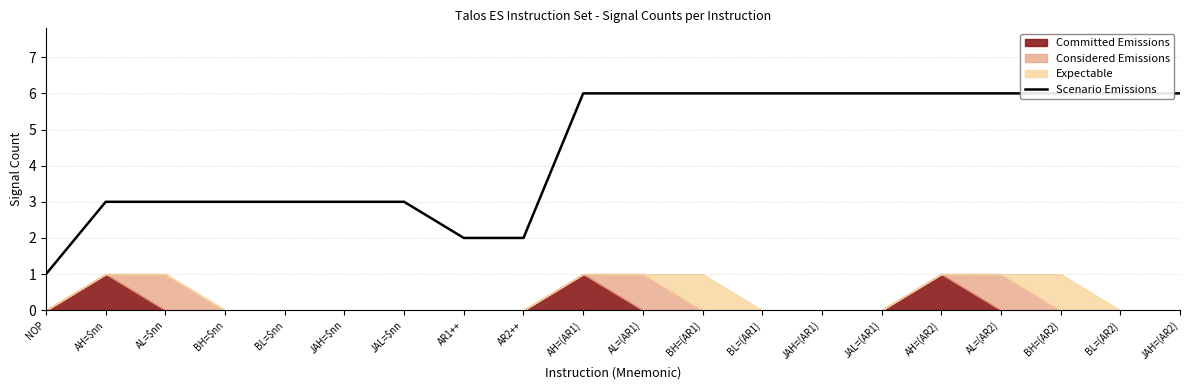

At which category does the chart reach its minimum across all series?

NOP